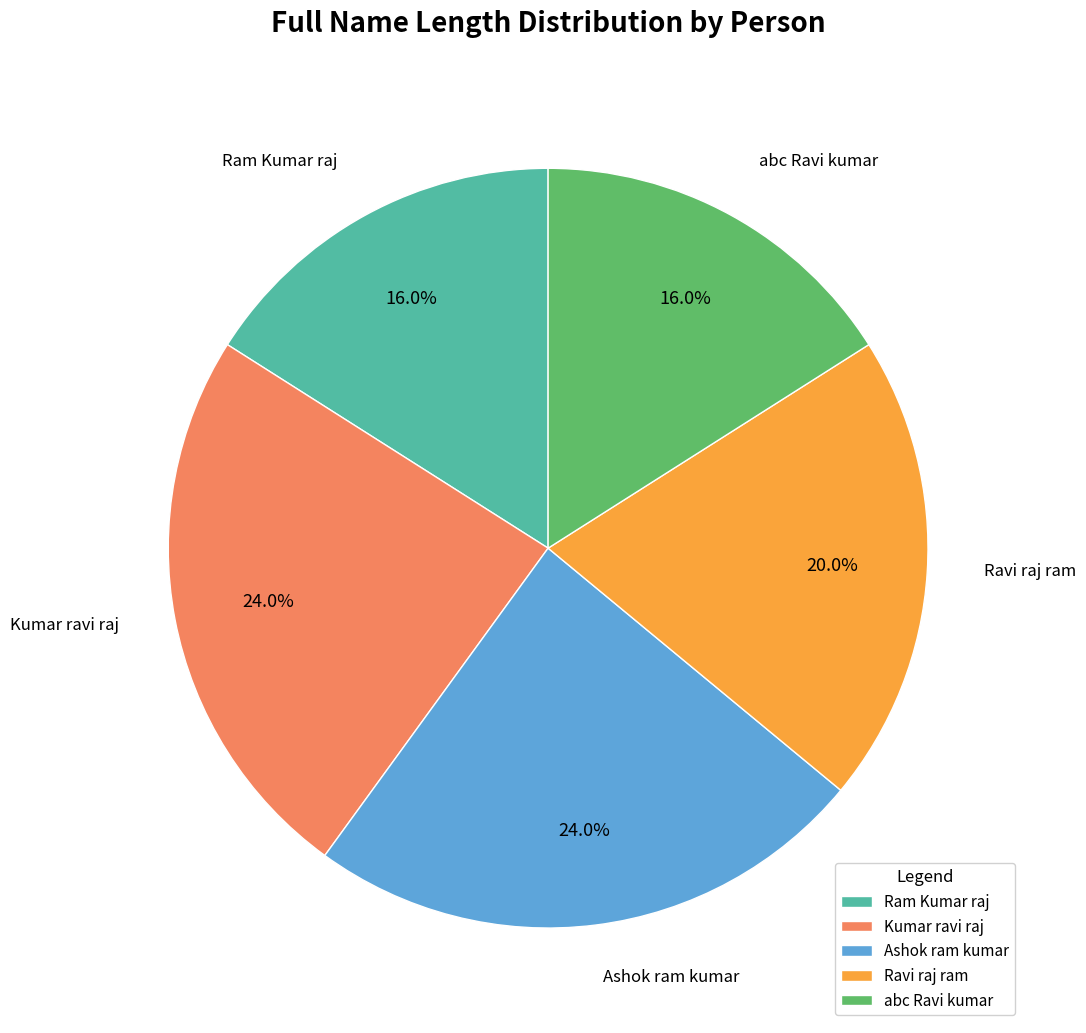

What is the ratio of the value at Ashok ram kumar to the value at Ram Kumar raj?

1.5